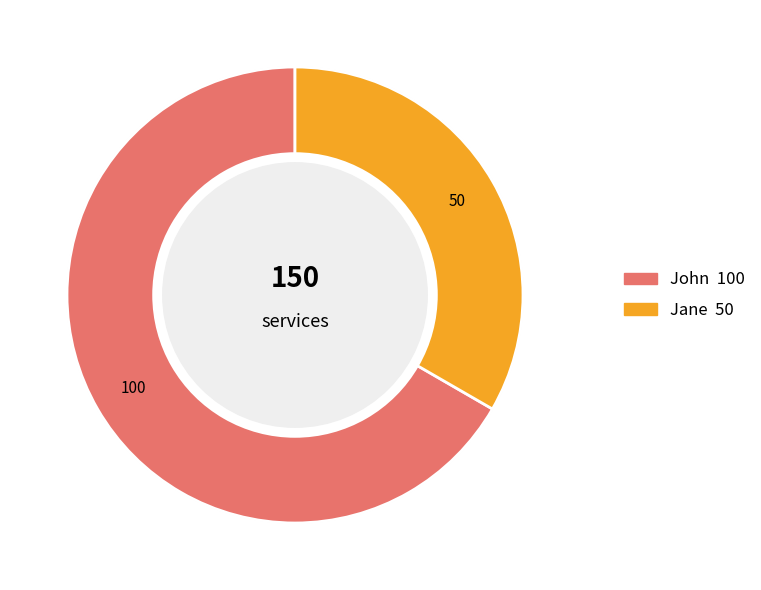

What percentage is the John slice, to the nearest percent?

67%